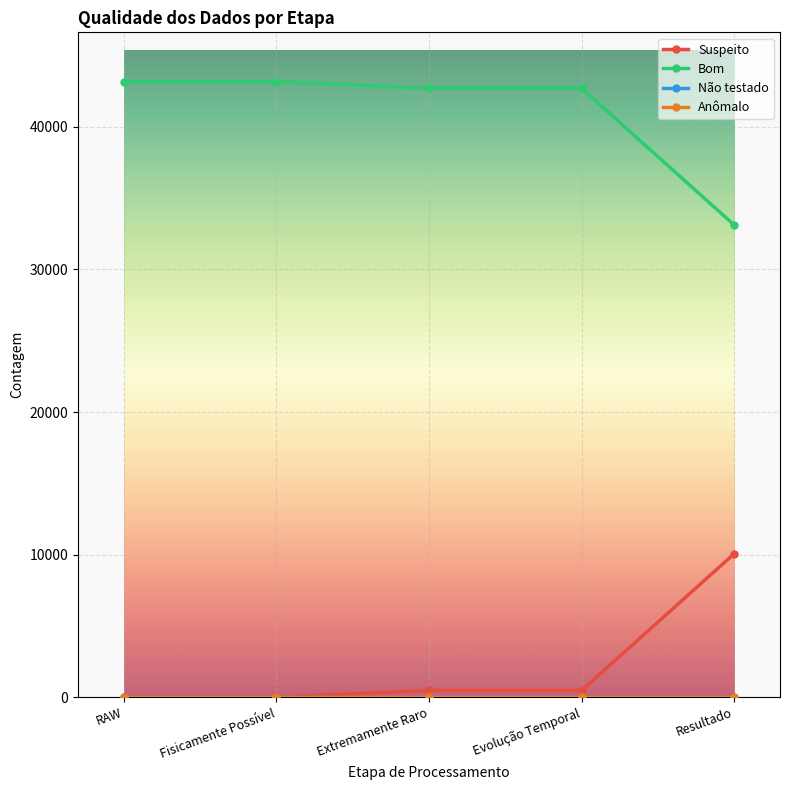

Which category has the lowest value in the Suspeito series?

RAW